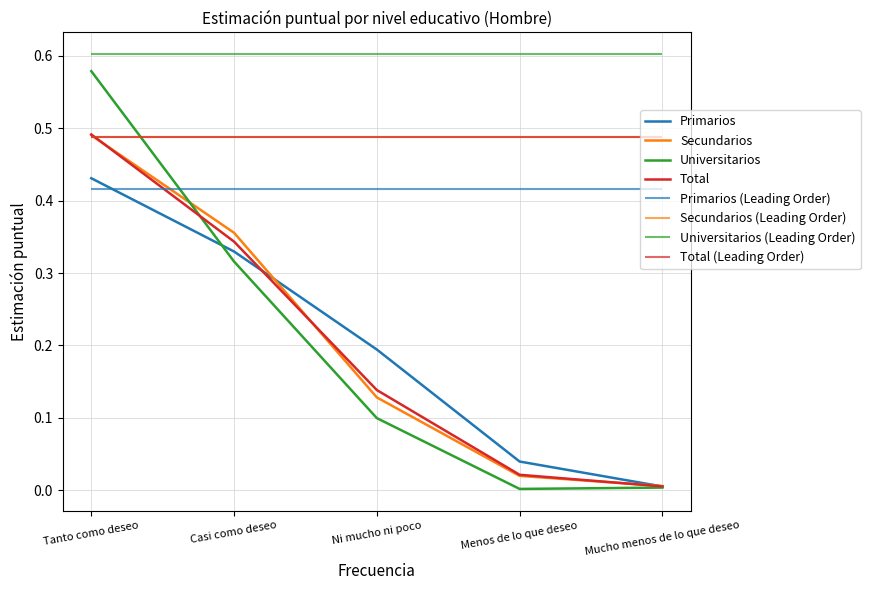

How many lines are shown in the chart?

4